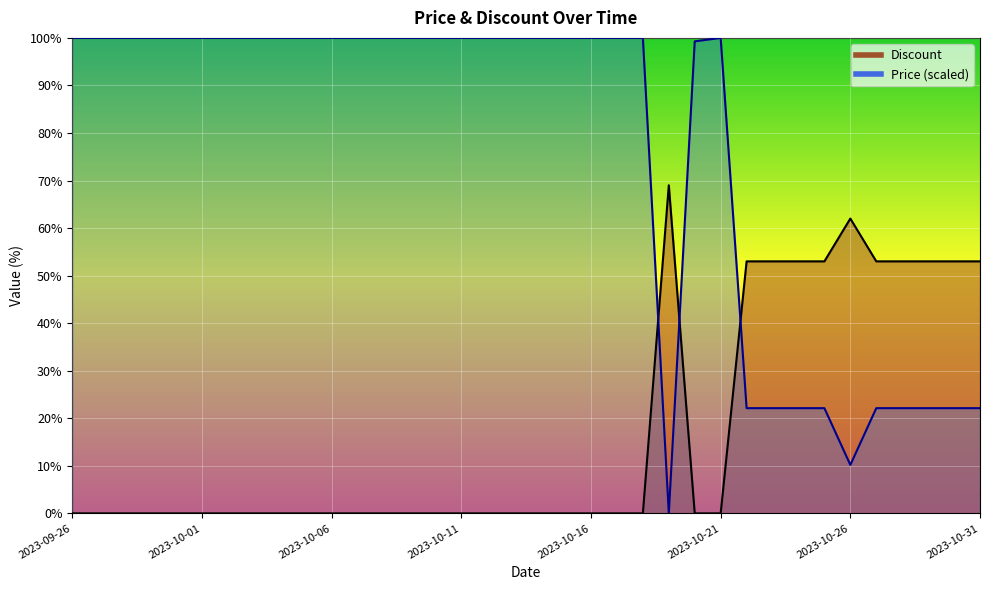

What is the average value of the Discount series?

16.9